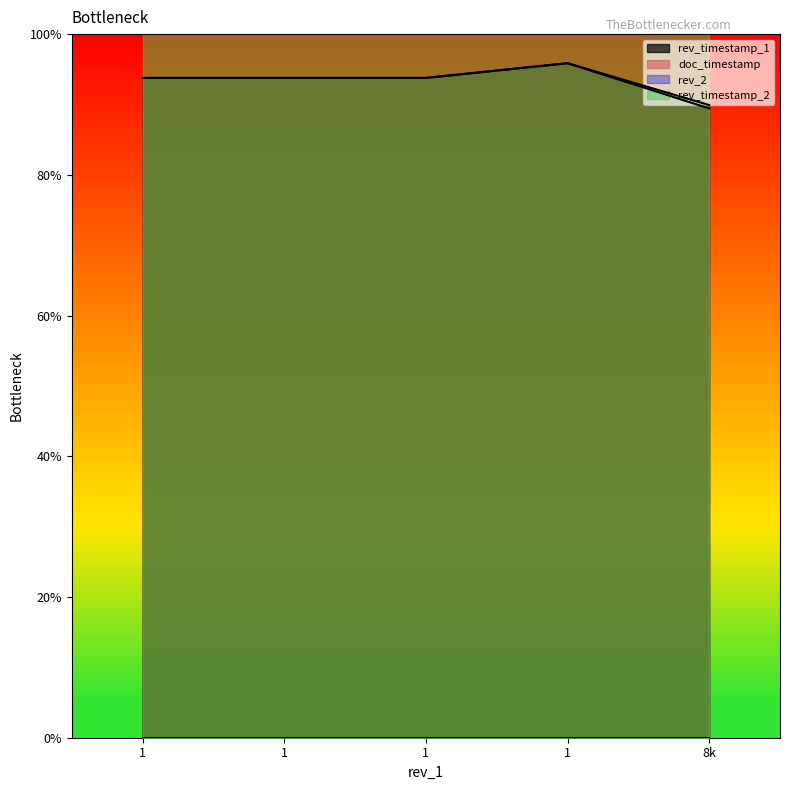

At which label does rev_timestamp_1 first exceed 93?

1